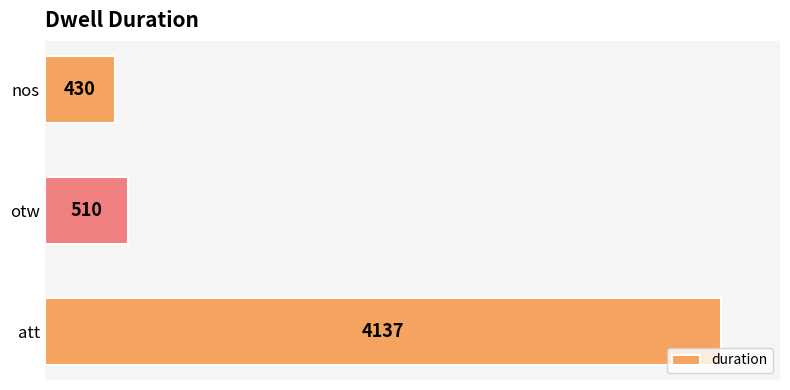

At which label is the value closest to 2283?

otw